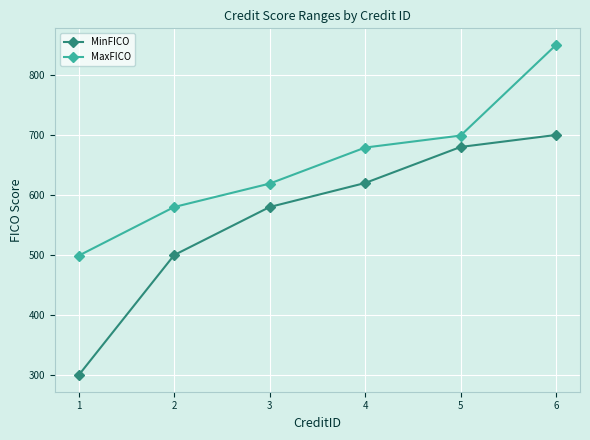

How many lines are shown in the chart?

2